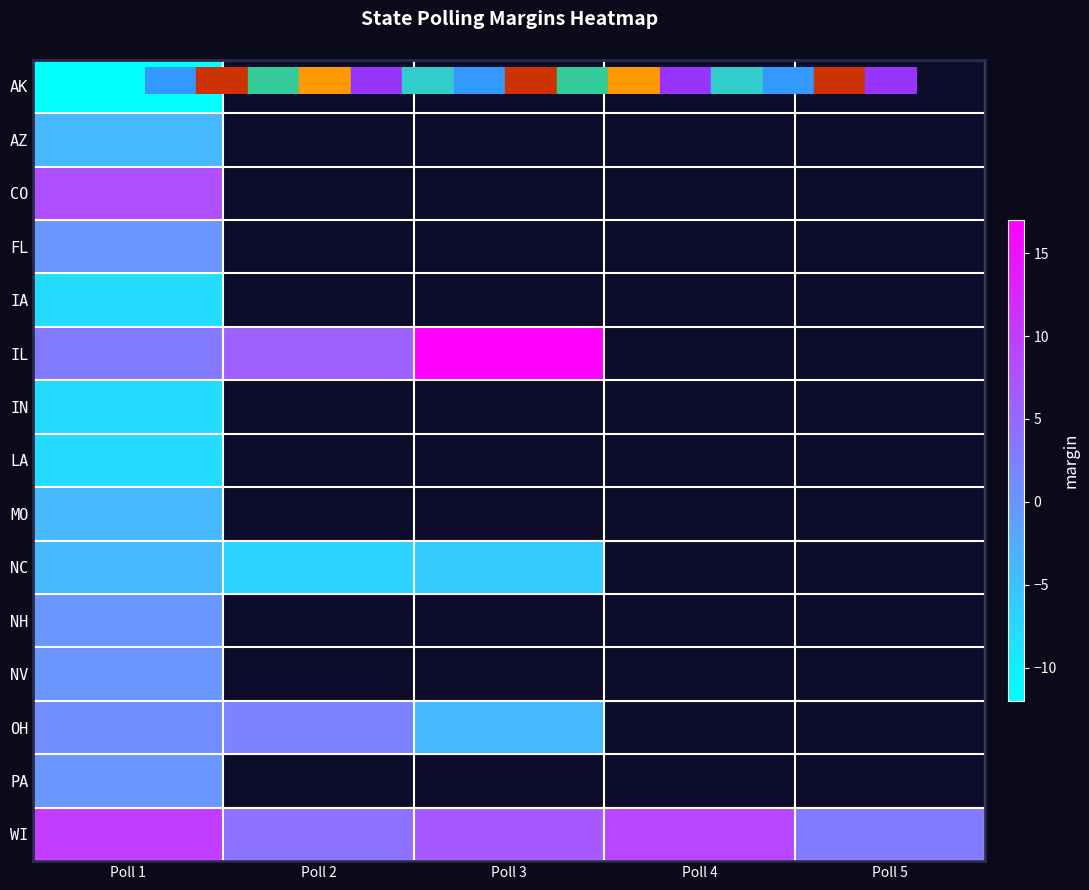

List the labels in order of IL value, smallest first.

Poll 1, Poll 2, Poll 3, Poll 4, Poll 5